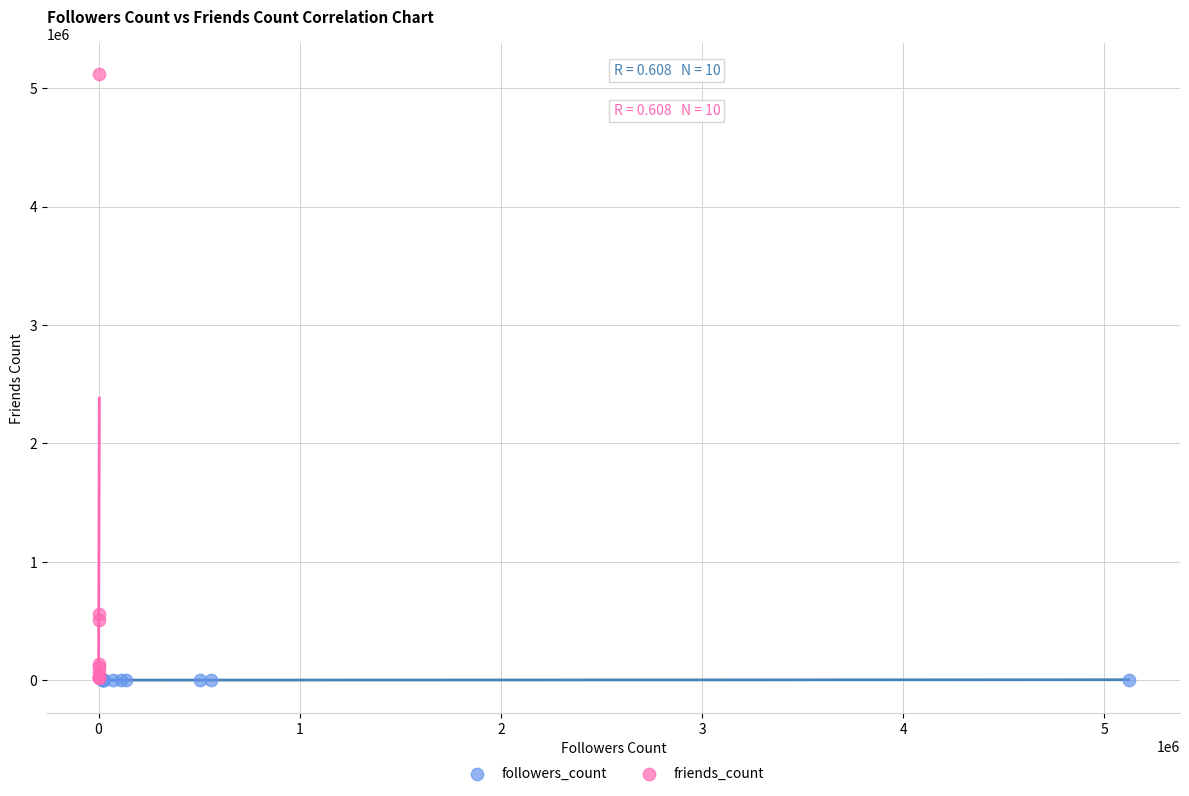

Which series has the widest spread of Y values?

friends_count